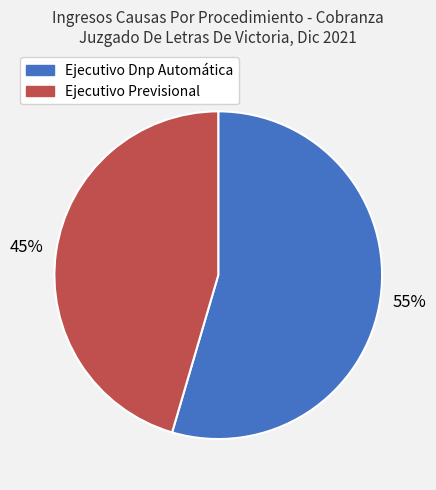

Between Ejecutivo Previsional and Ejecutivo Dnp Automática, which is larger?

Ejecutivo Dnp Automática